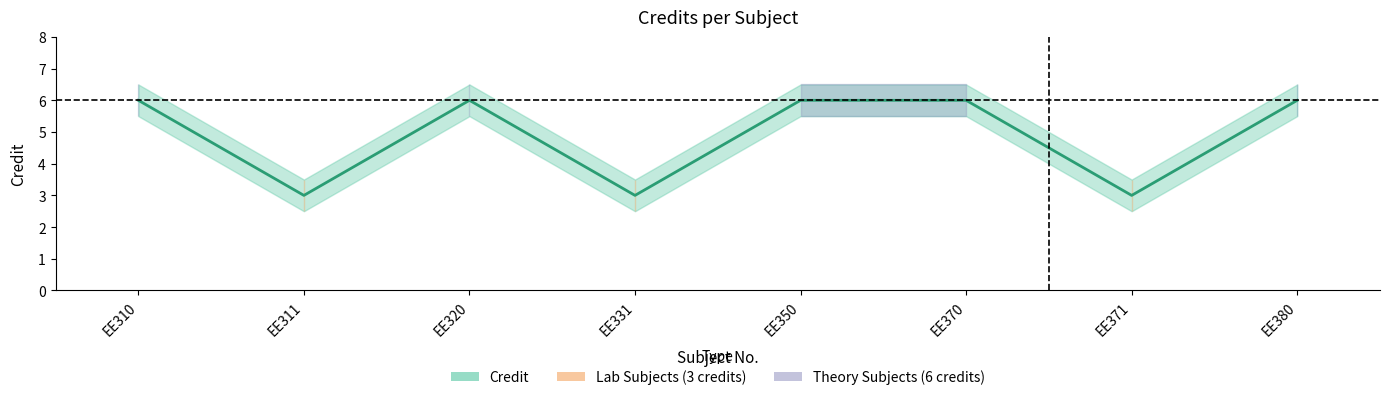

The value at EE331 is 5. True or false?

False